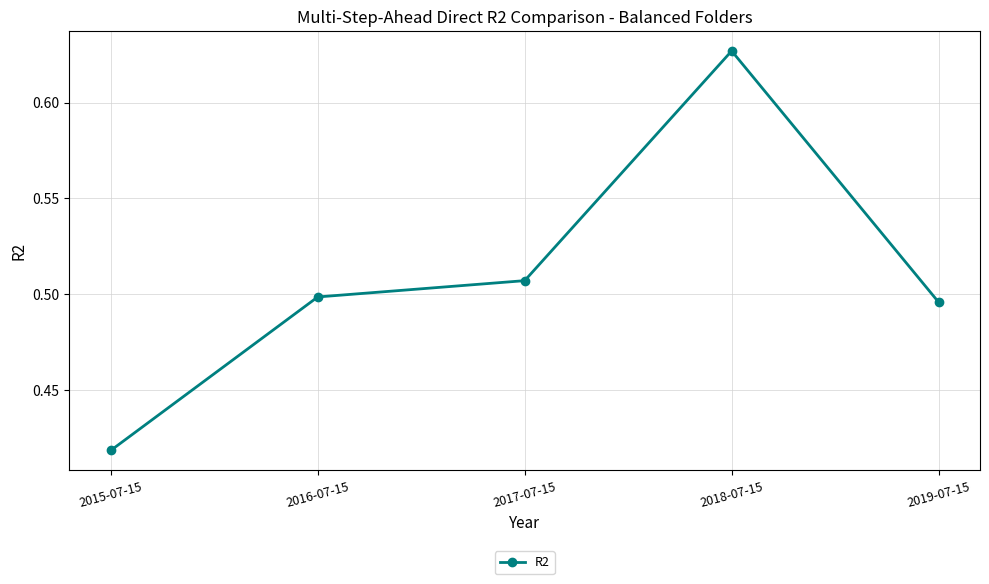

What is the sum of all values?

2.5